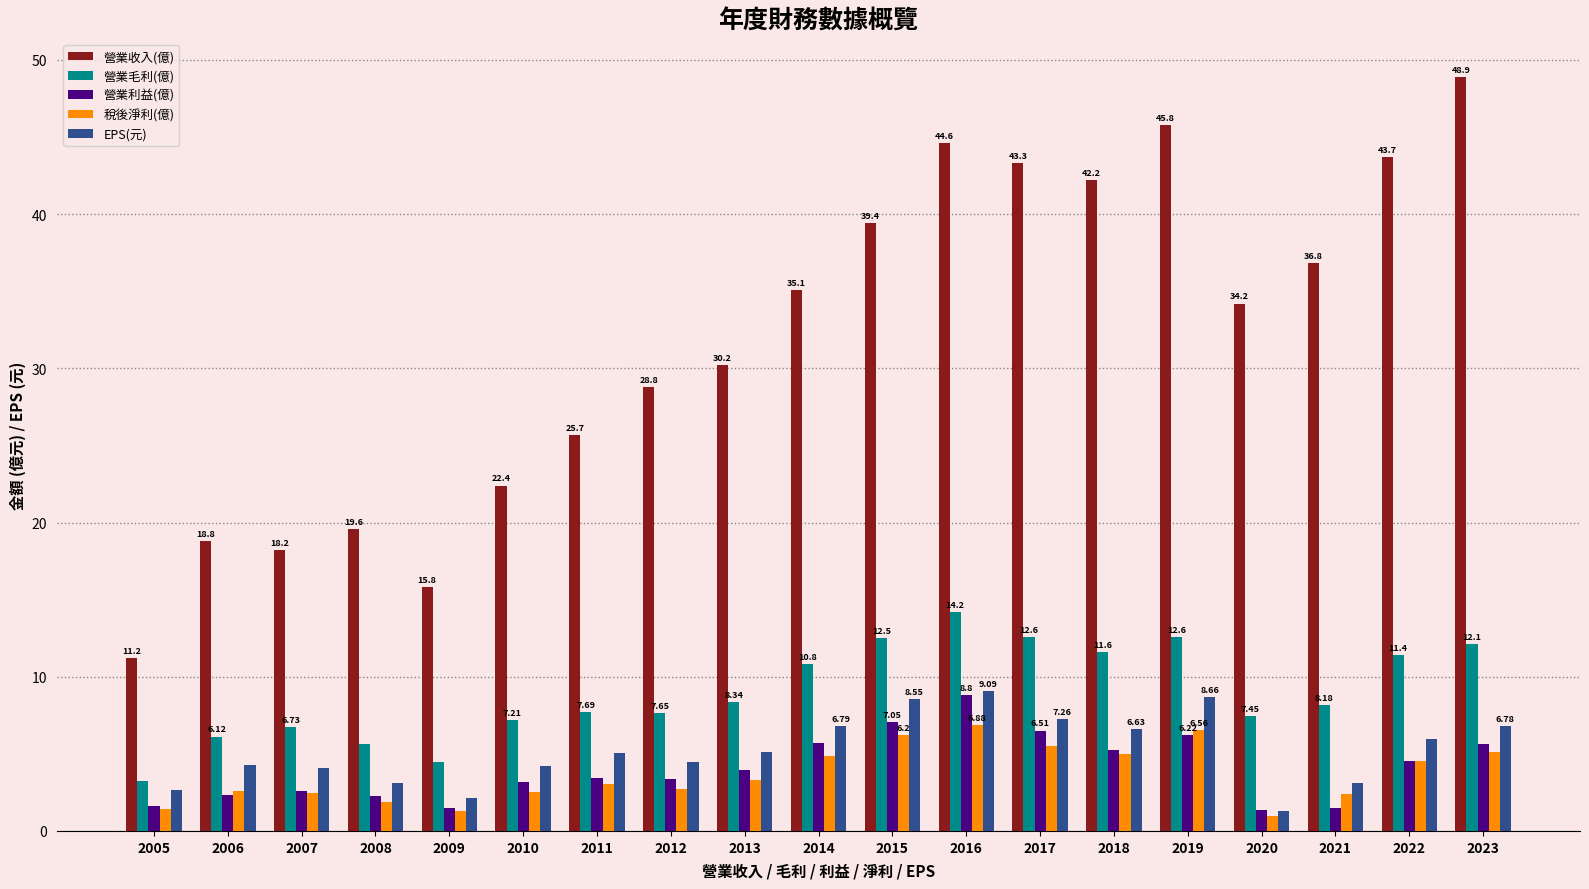

Does the chart contain stacked bars?

No